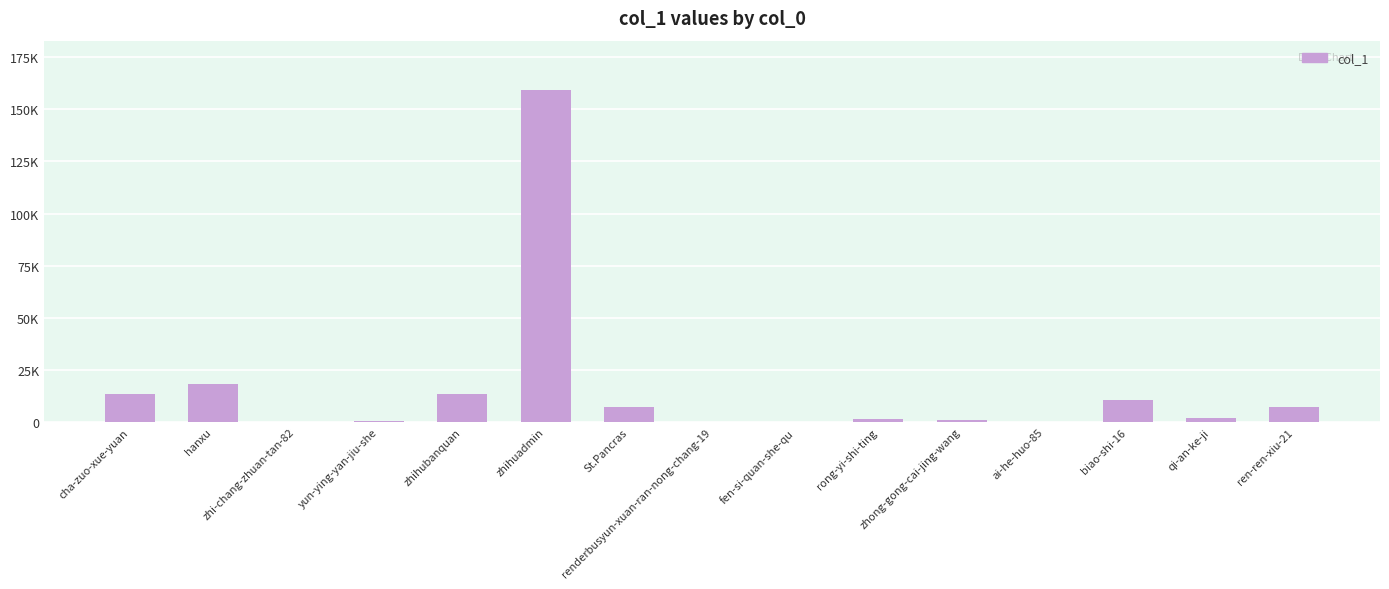

What is the difference between the maximum and minimum values?

159028